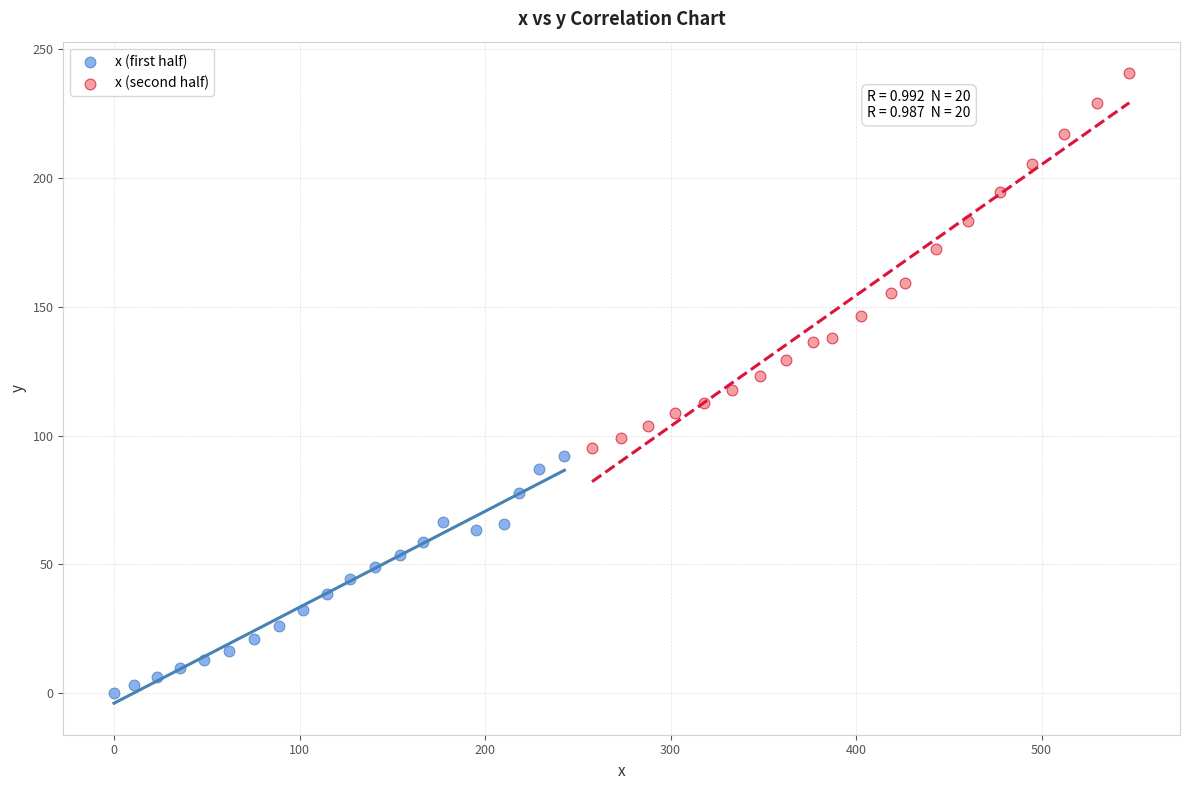

Which series contains the highest Y value?

x (second half)